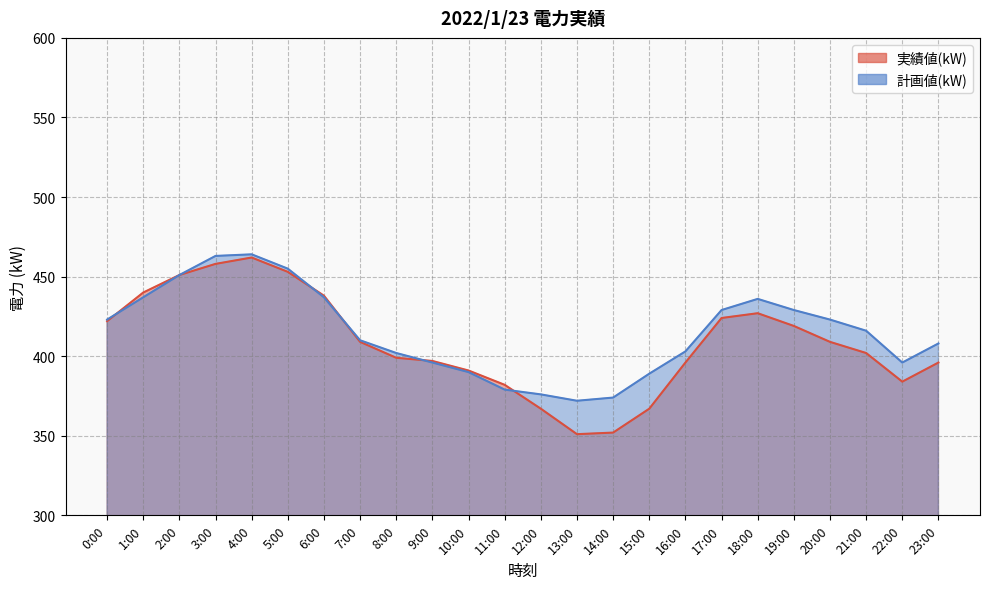

What is the minimum value shown in the chart?

351